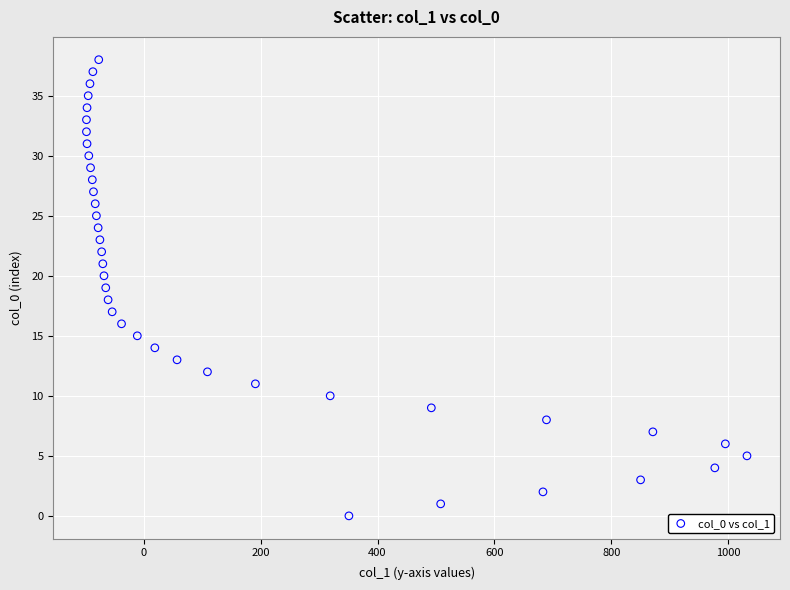

How many points are shown in the scatter plot?

39